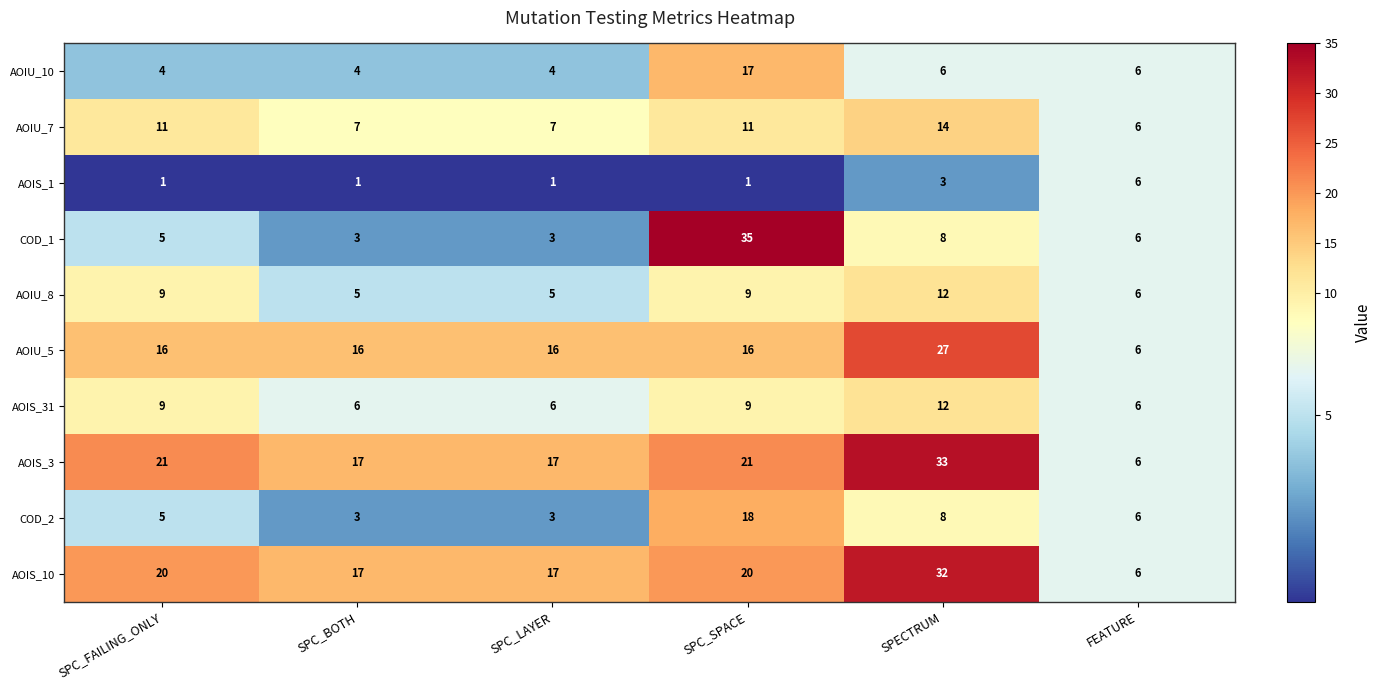

Count the AOIS_31 values in the range 6 to 9.

5